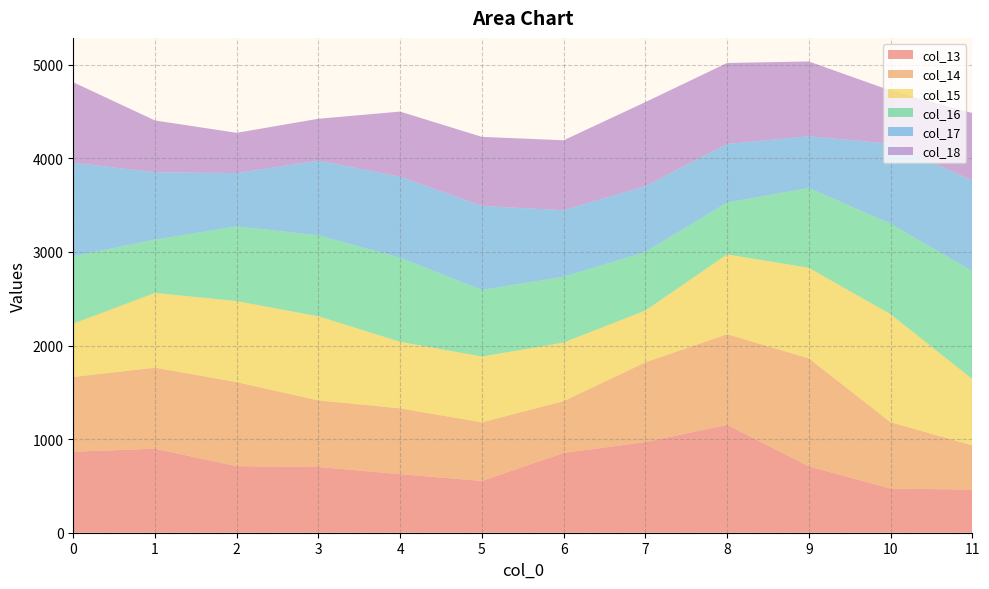

Reading right to left, what are all the values shown in this chart?

col_13: 11=460.9	10=472.0	9=709.4	8=1153.1	7=967.9	6=852.5	5=553.7	4=625.7	3=702.9	2=711.0	1=897.9	0=865.7
col_14: 11=472.0	10=709.4	9=1153.1	8=967.9	7=852.5	6=553.7	5=625.7	4=702.9	3=711.0	2=897.9	1=865.7	0=798.3
col_15: 11=709.4	10=1153.1	9=967.9	8=852.5	7=553.7	6=625.7	5=702.9	4=711.0	3=897.9	2=865.7	1=798.3	0=569.5
col_16: 11=1153.1	10=967.9	9=852.5	8=553.7	7=625.7	6=702.9	5=711.0	4=897.9	3=865.7	2=798.3	1=569.5	0=720.0
col_17: 11=967.9	10=852.5	9=553.7	8=625.7	7=702.9	6=711.0	5=897.9	4=865.7	3=798.3	2=569.5	1=720.0	0=999.0
col_18: 11=720.0	10=569.5	9=798.3	8=865.7	7=897.9	6=747.0	5=738.0	4=696.0	3=447.0	2=430.0	1=553.0	0=860.0